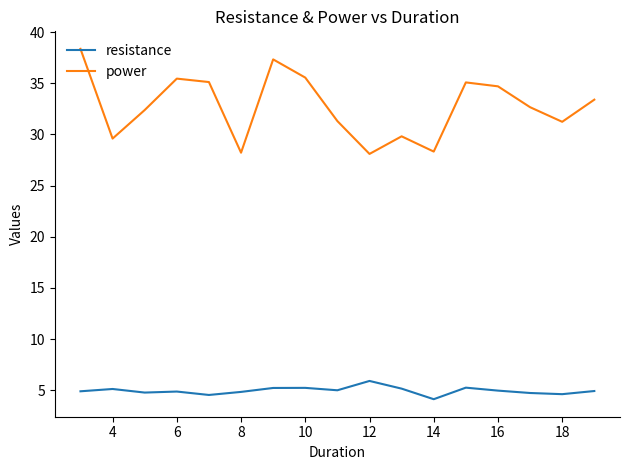

What is the maximum value for resistance?

5.9